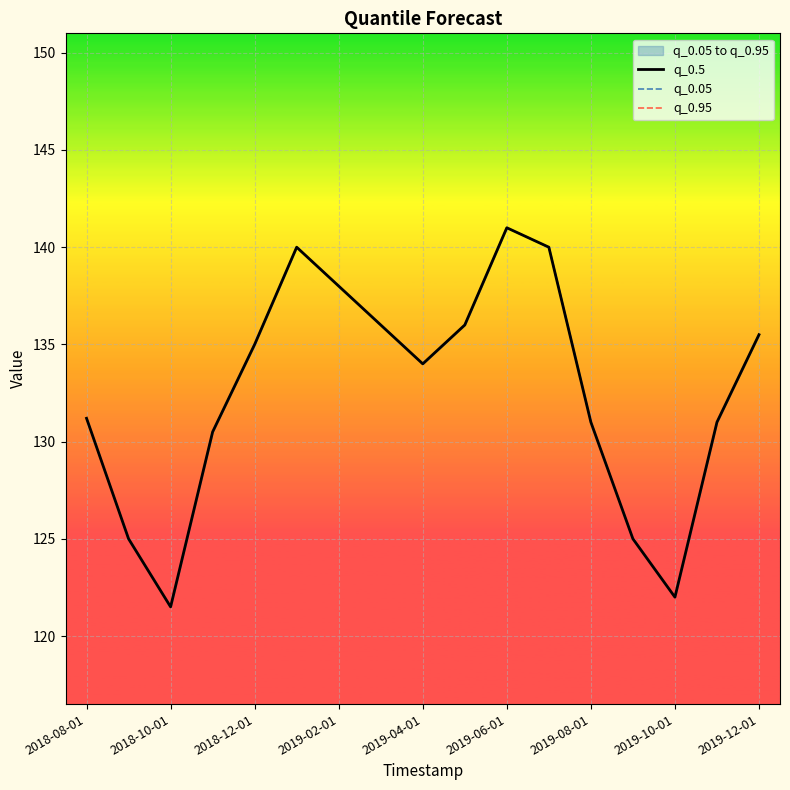

What is the average value of the q_0.5 series?

132.5